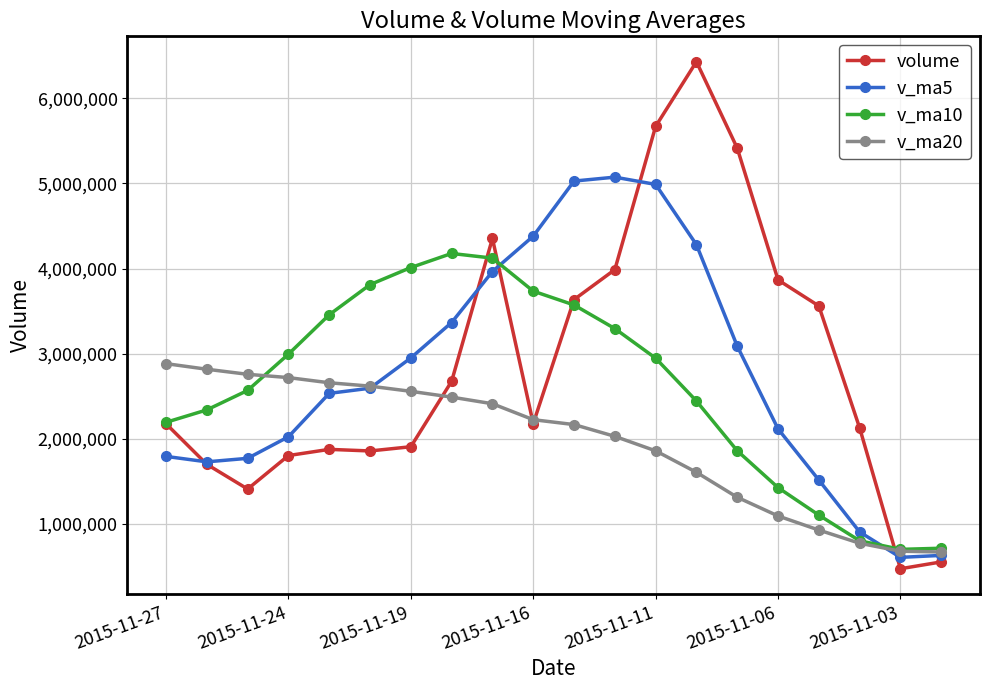

True or false: volume has more than 1 interior local peaks.

True